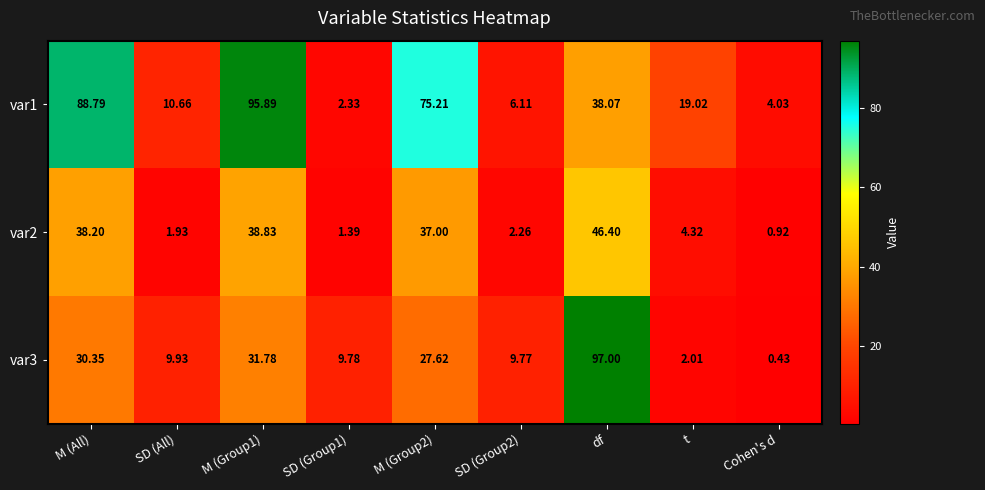

Where does the var3 series first go above 9?

M (All)